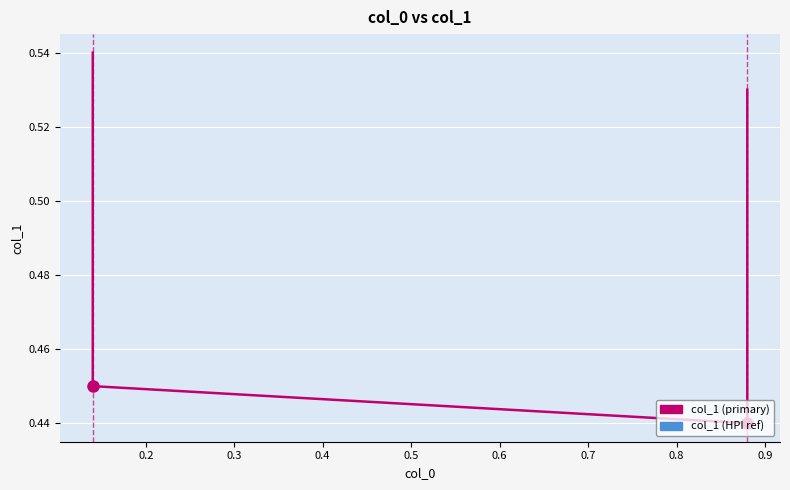

What is the average value?

0.5